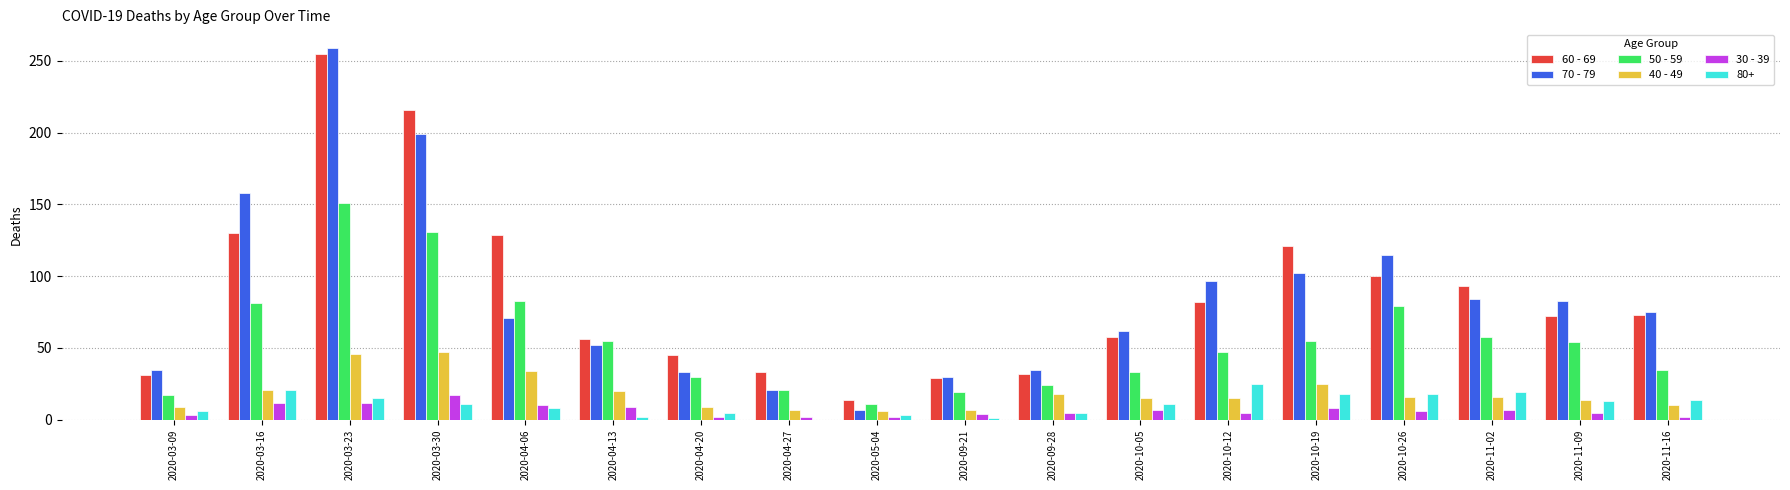

Between 2020-03-30 and 2020-09-21, which series saw the biggest shift?

60 - 69